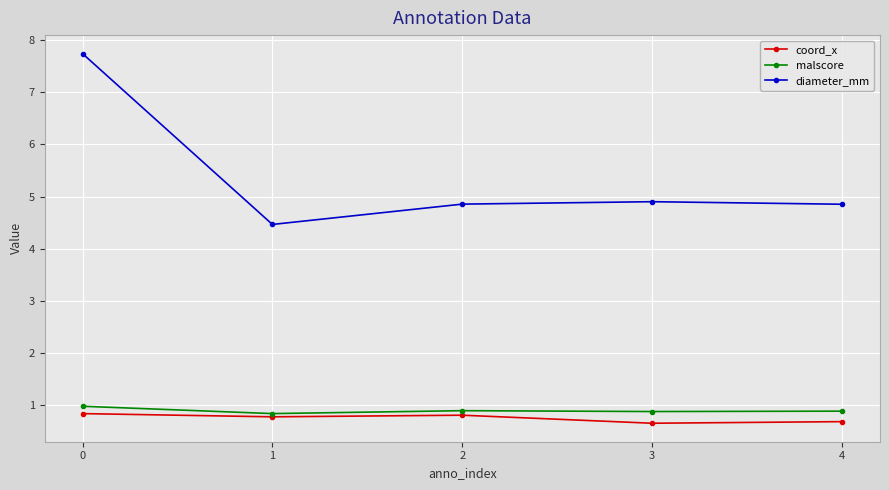

What is the average value of the malscore series?

0.9